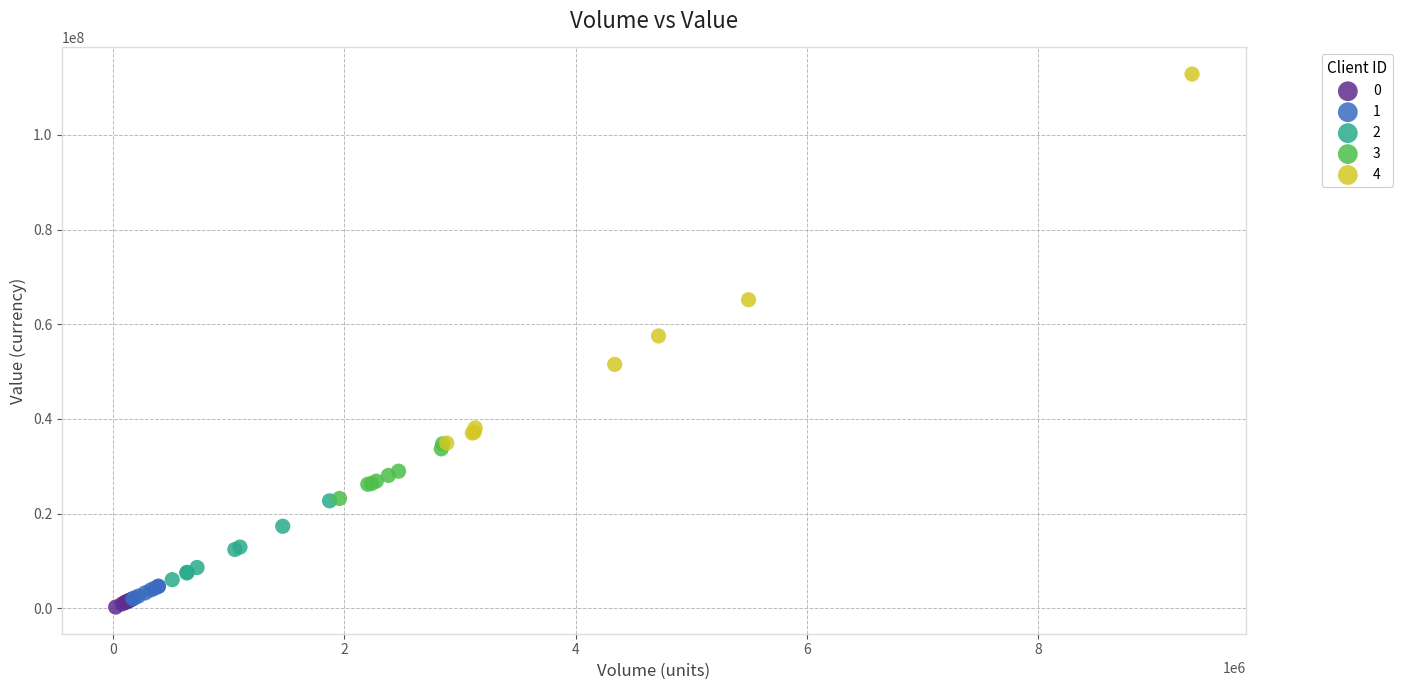

Which series reaches the maximum Y coordinate?

4